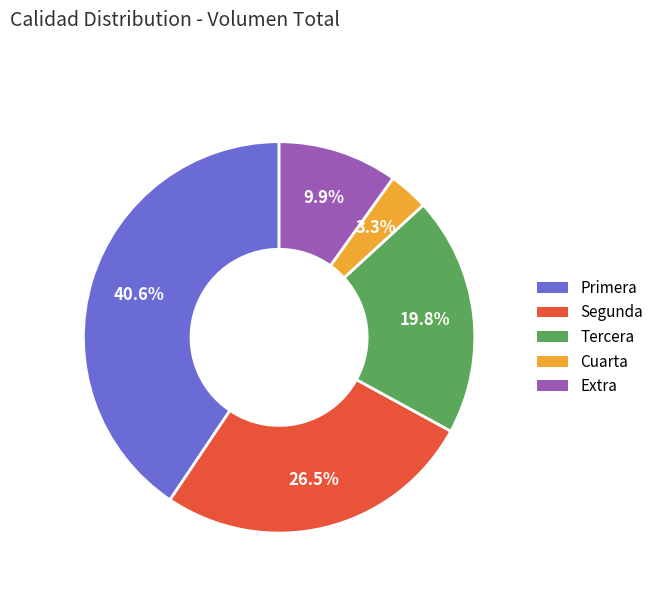

True or false: Tercera accounts for 15% of the total.

False